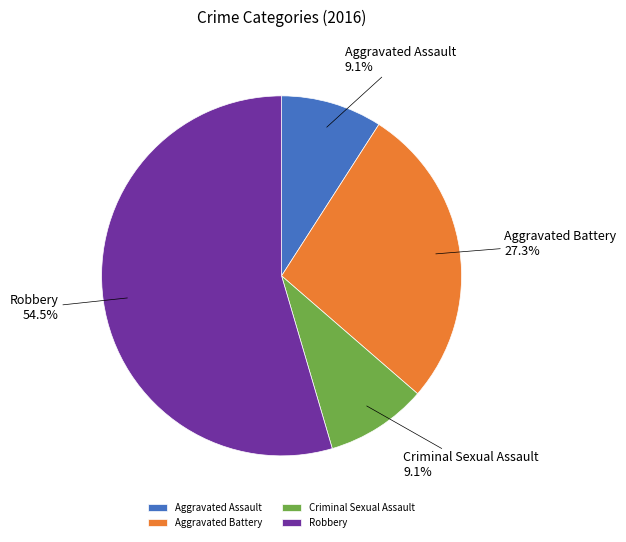

Is there a majority slice in this chart?

Yes